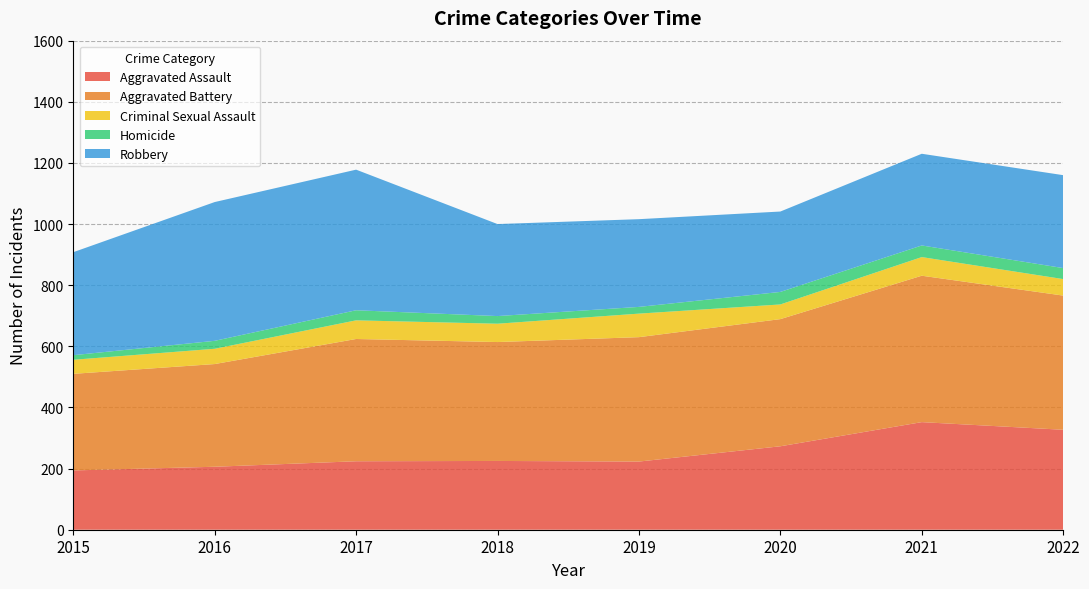

Reading left to right, transcribe all the data shown in this chart.

Aggravated Assault: 194	206	224	225	223	273	352	327
Aggravated Battery: 316	336	400	389	407	416	479	439
Criminal Sexual Assault: 46	50	61	60	77	48	61	54
Homicide: 15	26	33	25	22	41	38	36
Robbery: 337	454	460	301	287	263	300	304